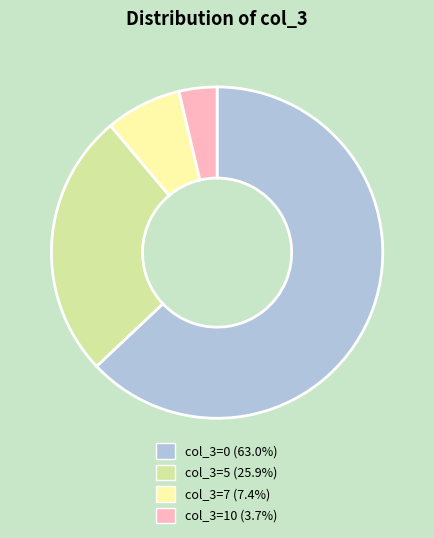

Is there any slice that represents more than half of the pie?

Yes